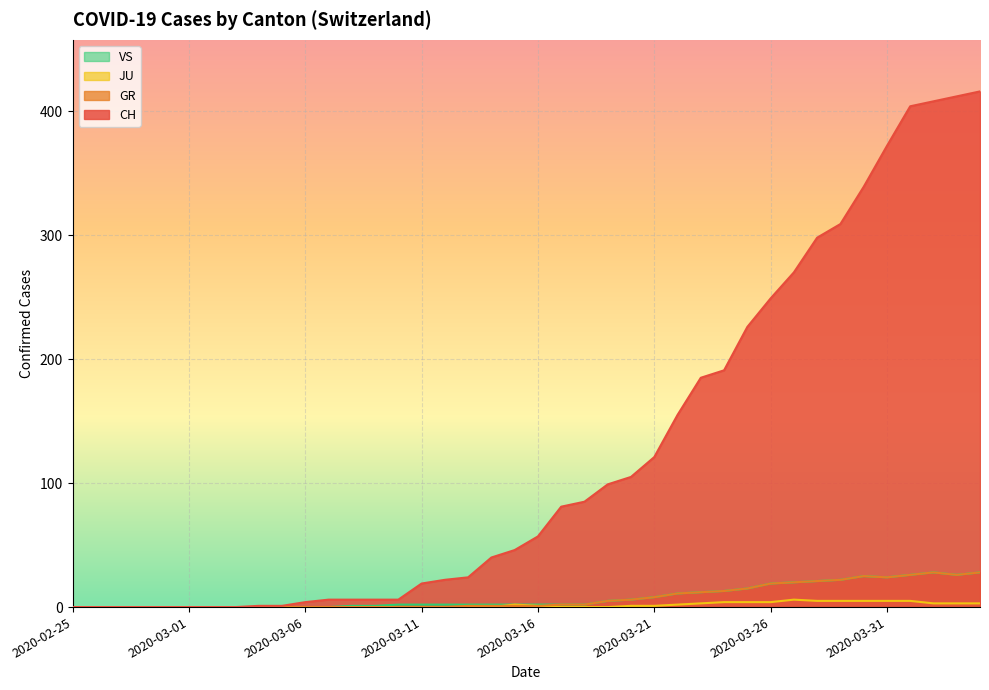

The JU series shows 5 at 2020-03-31. True or false?

True